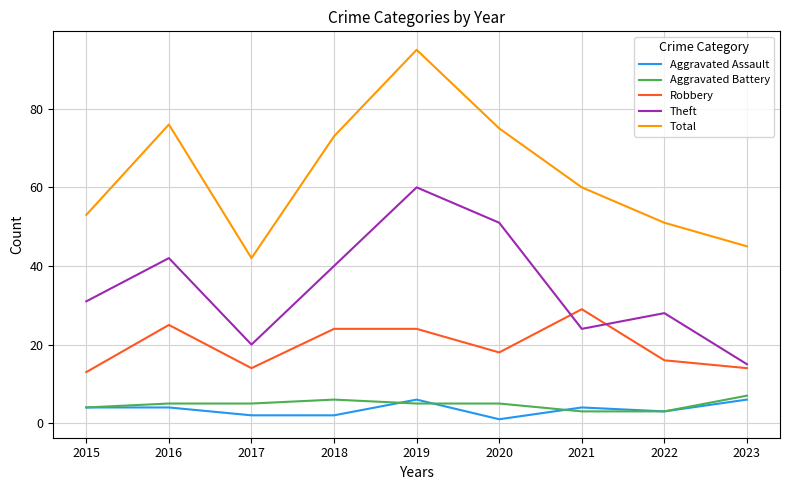

Does the chart display data point markers on the line(s)?

No